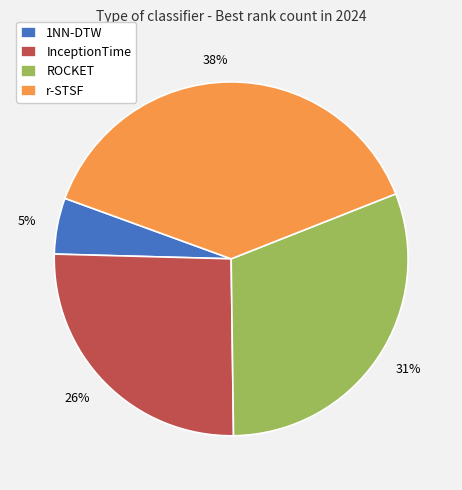

Which has a higher value, ROCKET or InceptionTime?

ROCKET